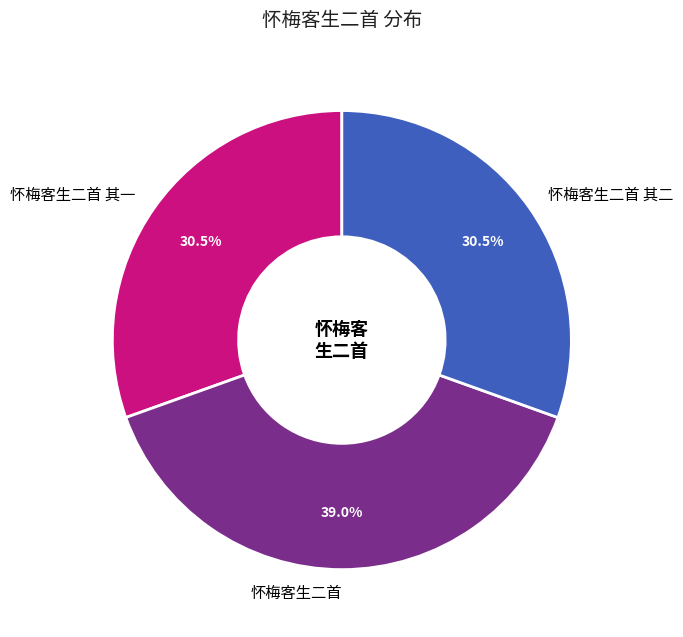

To the nearest percent, what is the combined percentage of 怀梅客生二首 其二 and 怀梅客生二首?

70%